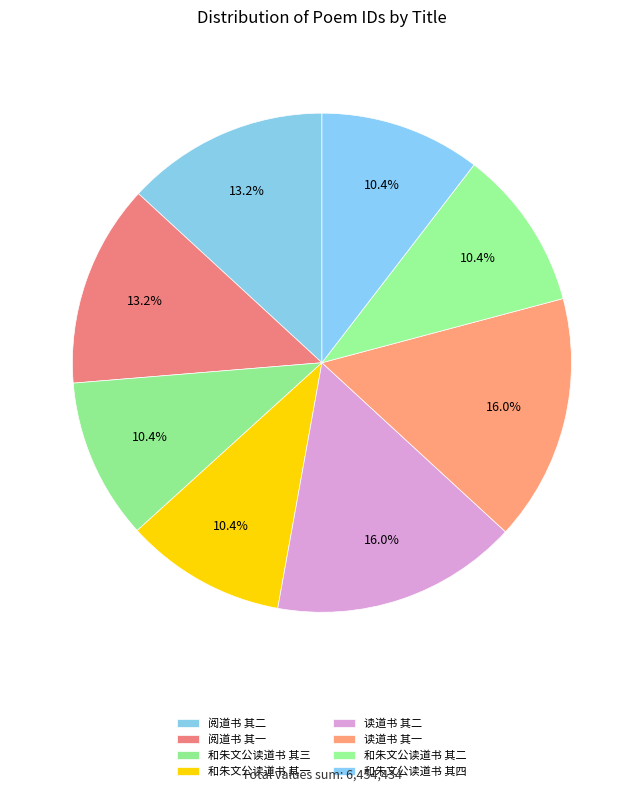

What is the smallest slice in the pie chart?

和朱文公读道书 其一